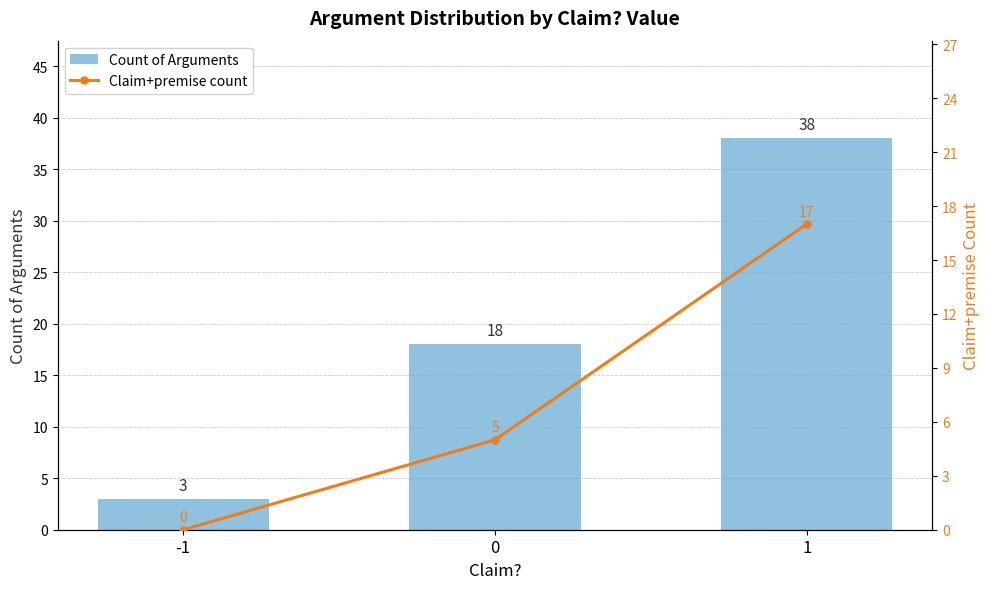

Which series has the largest total across all categories?

Count of Arguments